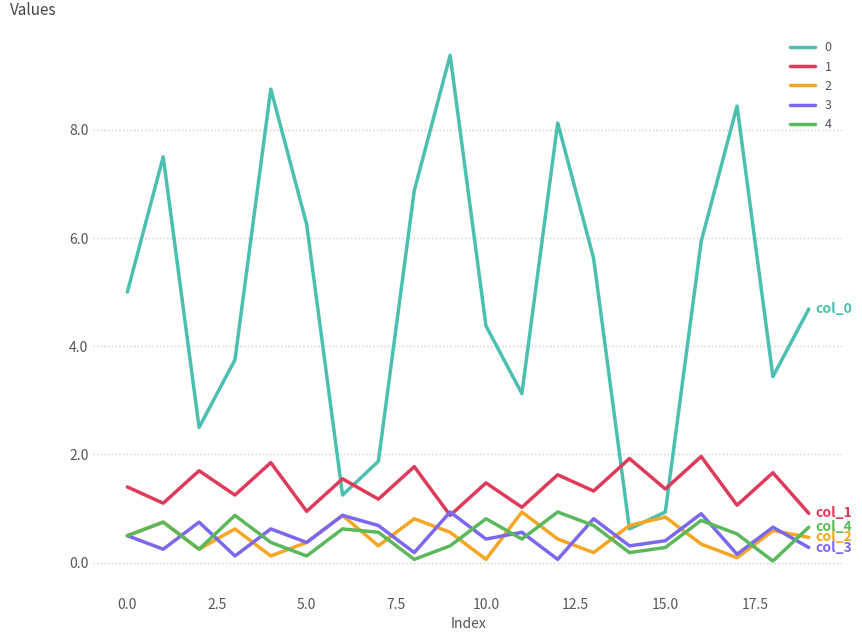

What is the greatest value displayed?

9.4